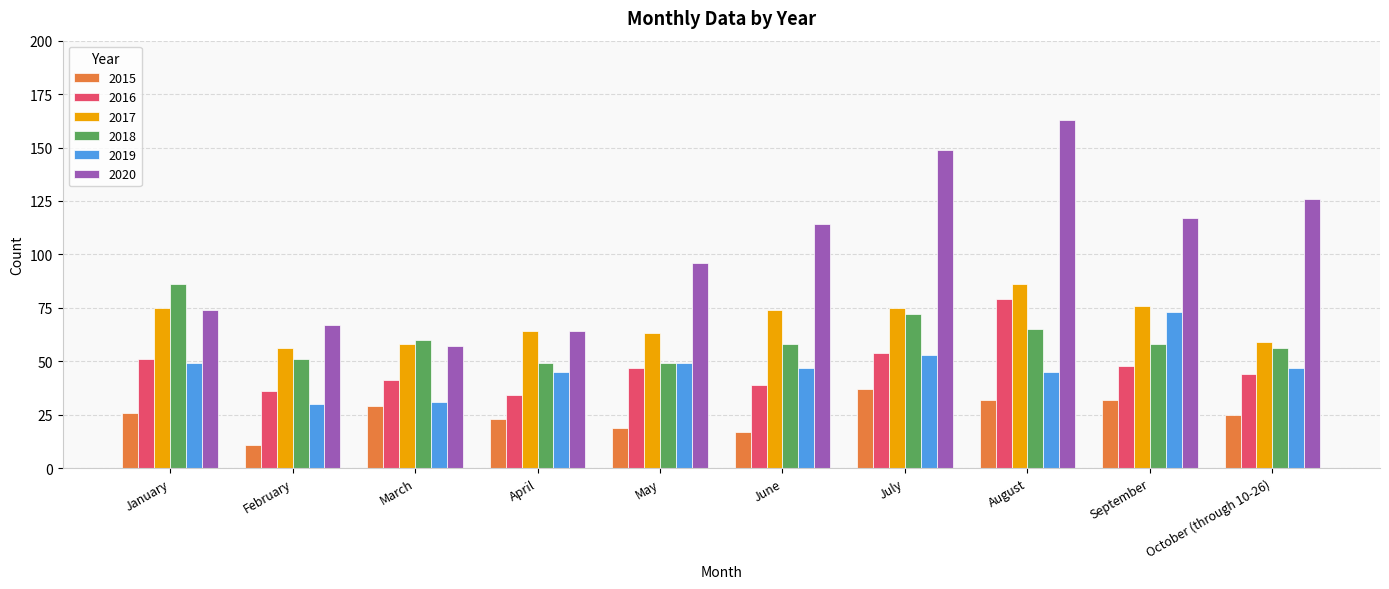

Which category has the highest value in the 2020 series?

August